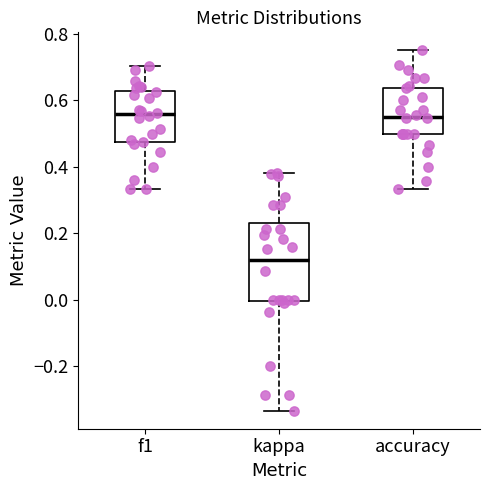

Which box is the tallest, from its lower edge to its upper edge?

kappa